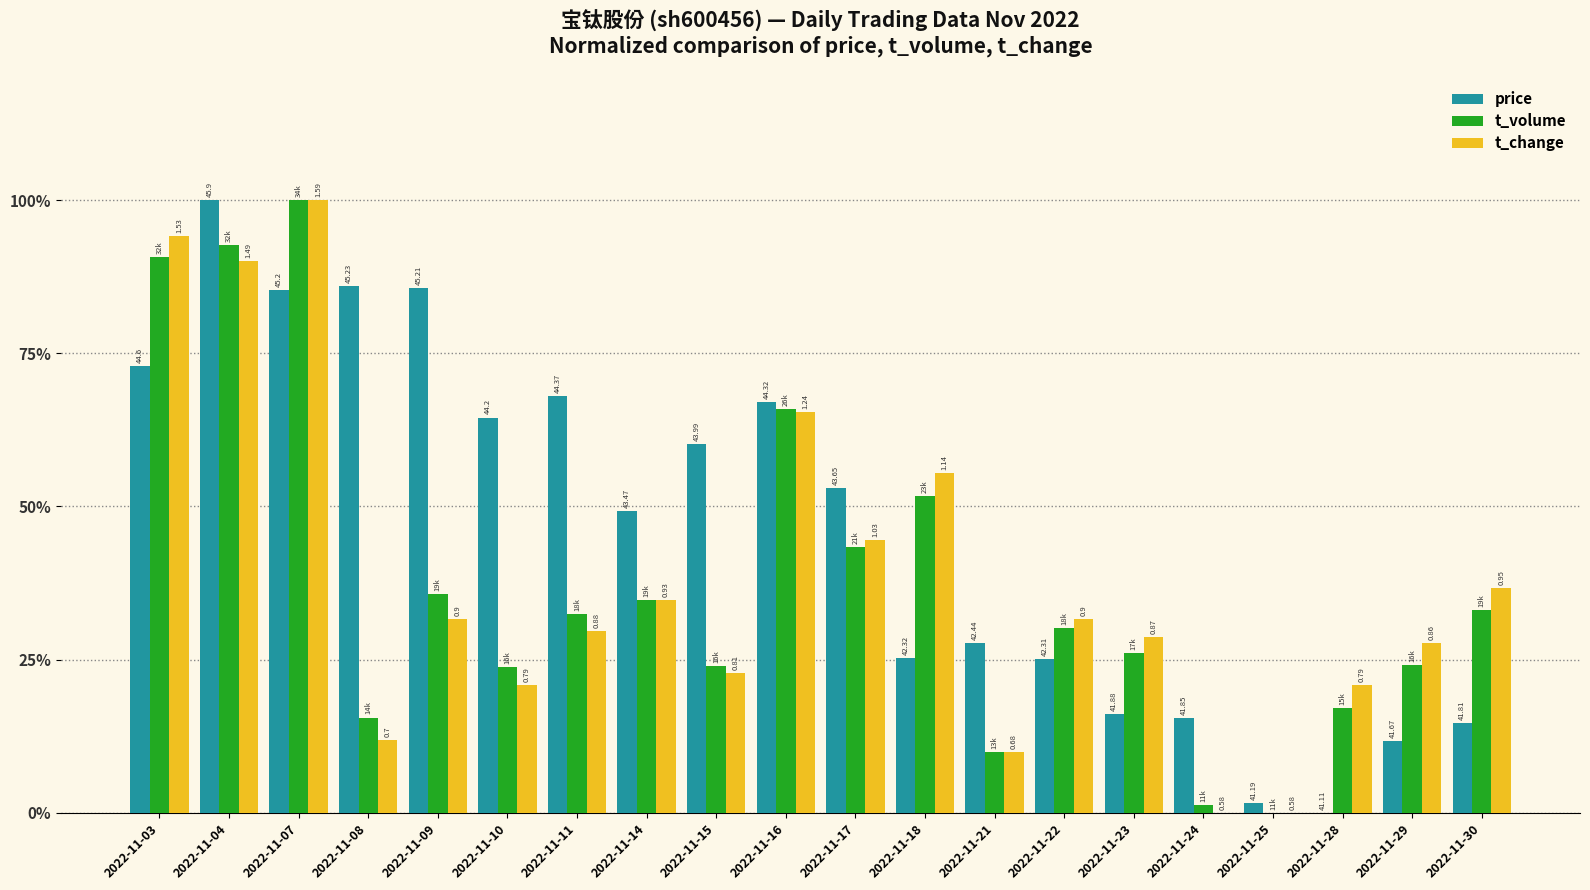

How many groups of bars are there?

20